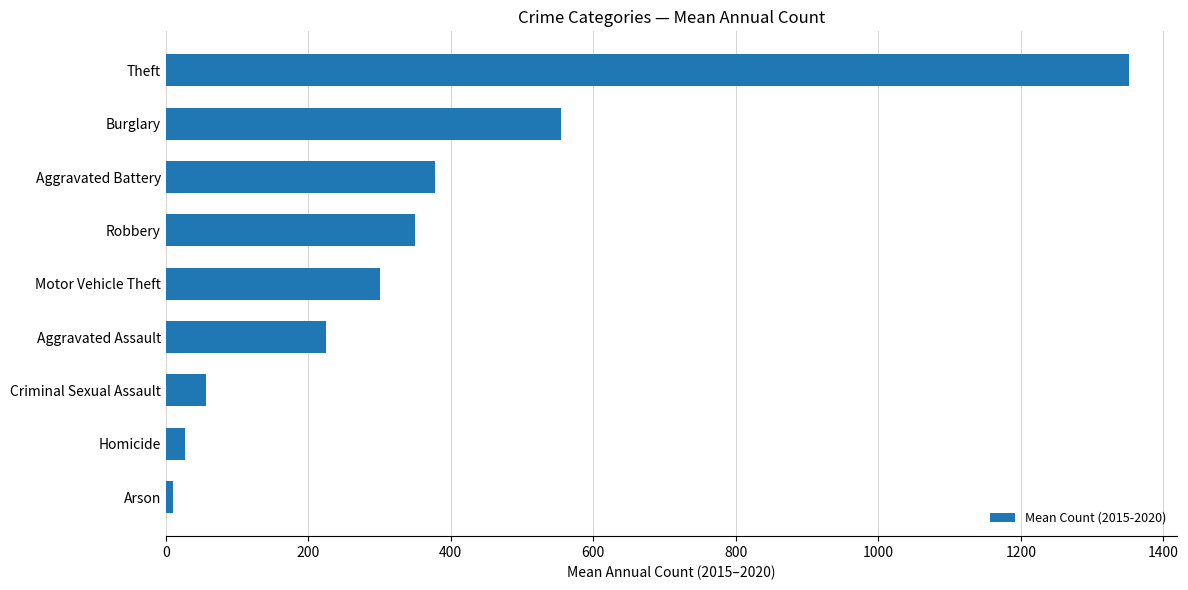

What is the difference between the second highest and minimum values?

543.7